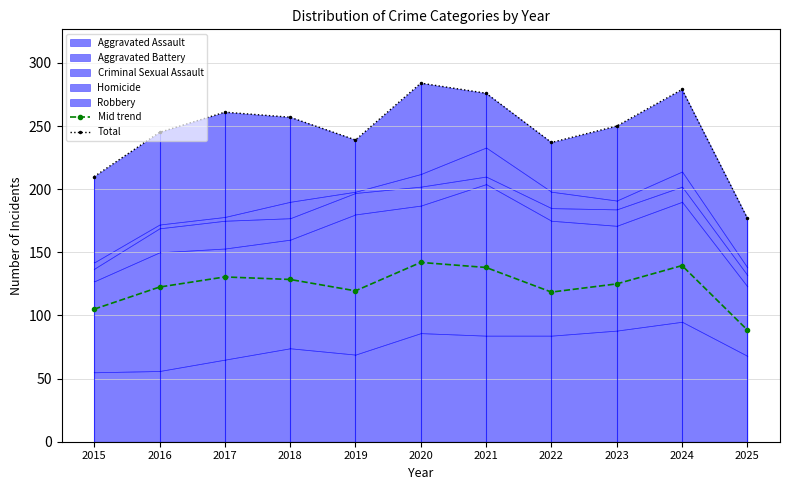

What is the sum of the Mid trend values at 2023 and 2019?

244.5